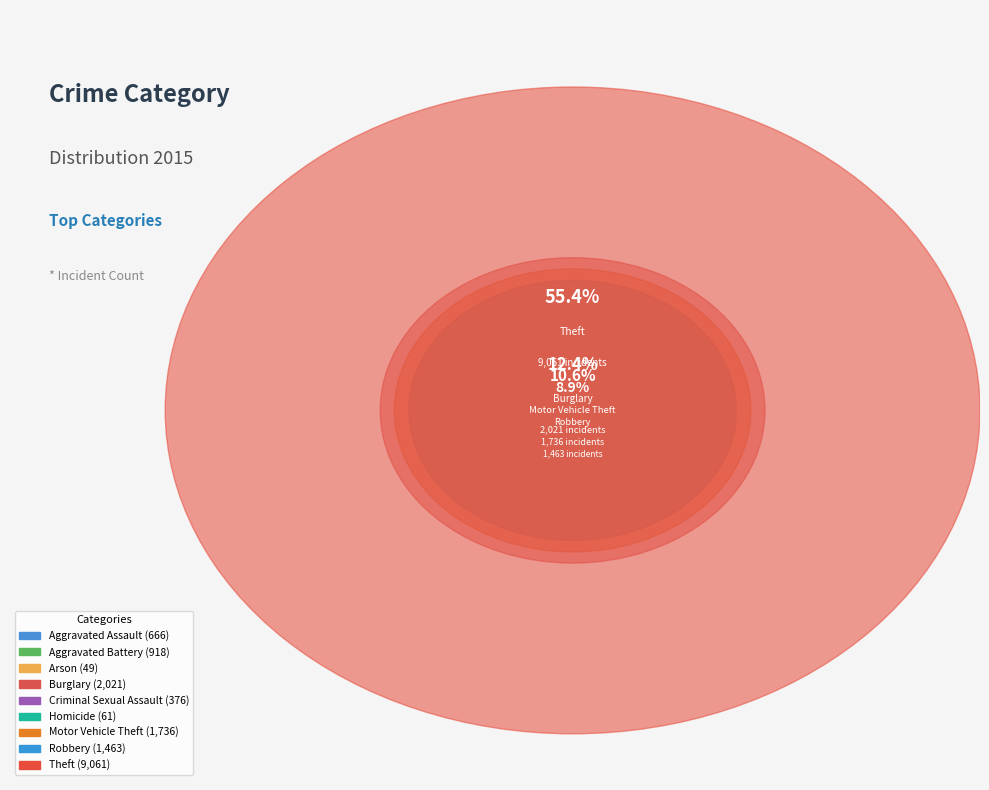

What is the majority slice?

Theft